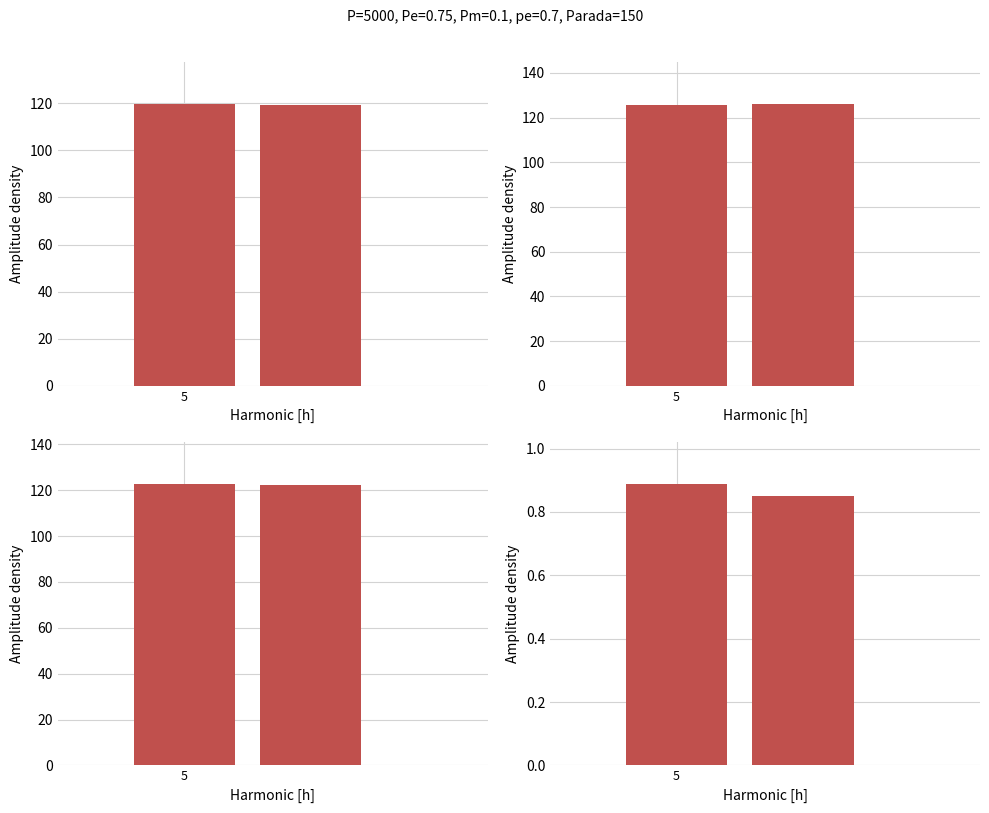

The max series shows 68.7 at 5. True or false?

False